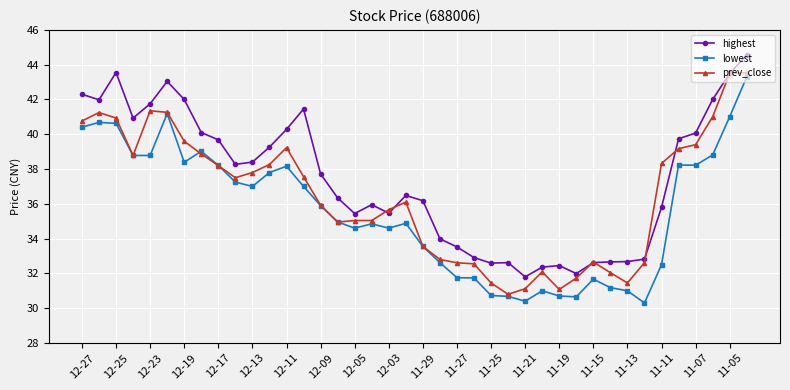

True or false: highest has more than 2 interior local peaks.

True